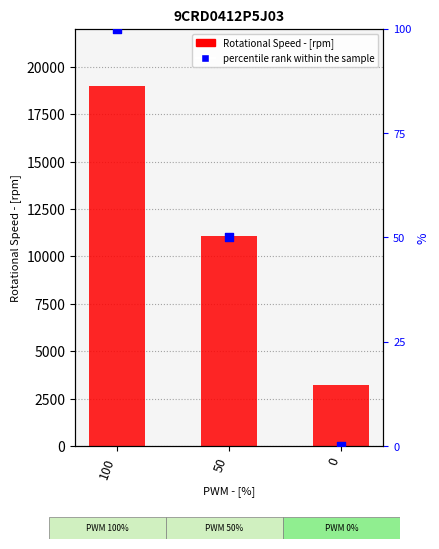

Which series reaches the maximum Y coordinate?

Rotational Speed - [rpm]